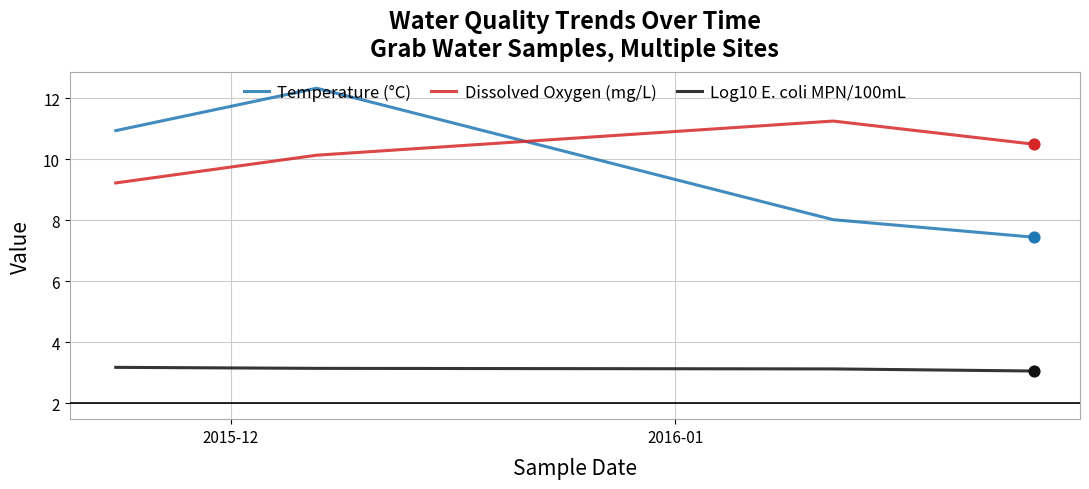

What are all the series names shown in the legend?

Temperature (°C), Dissolved Oxygen (mg/L), Log10 E. coli MPN/100mL